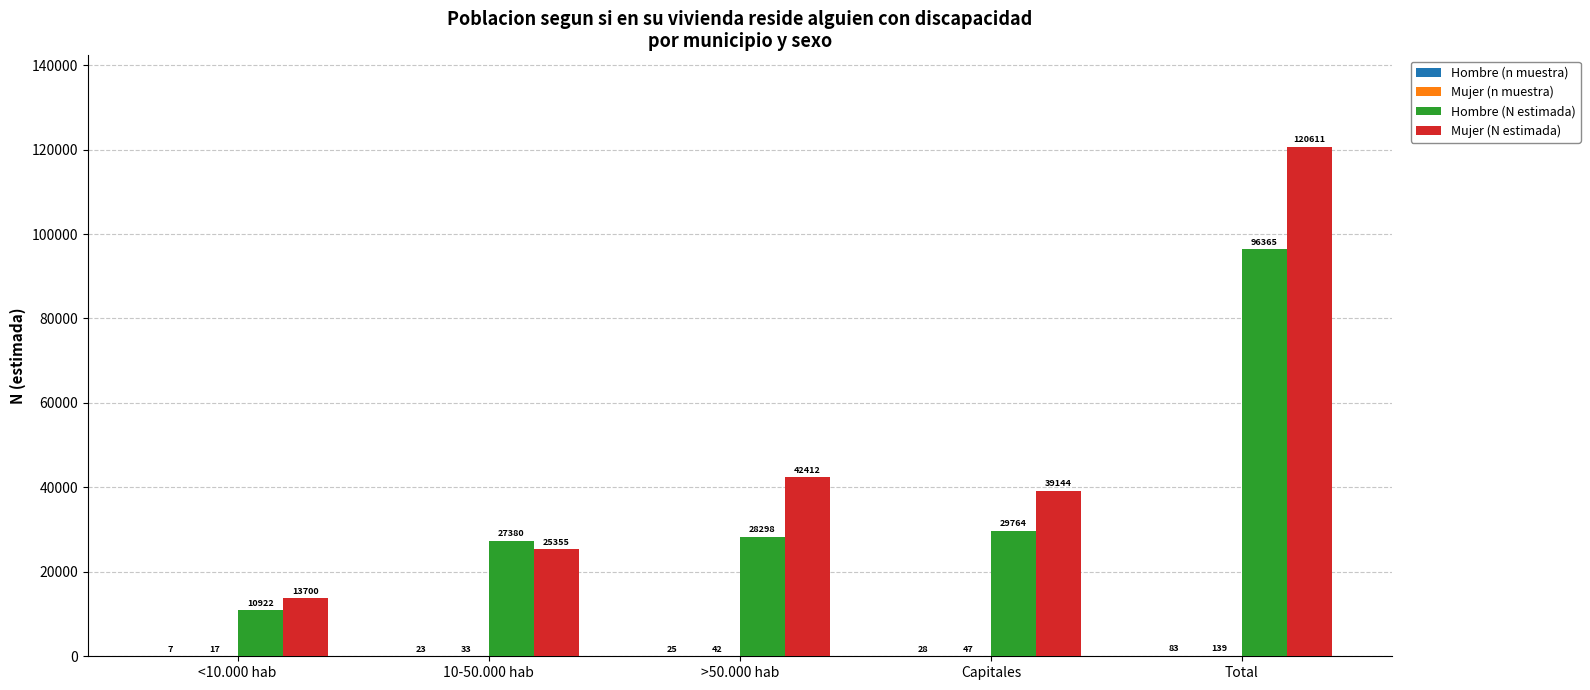

What is the sum of all Mujer (N estimada) values?

241222